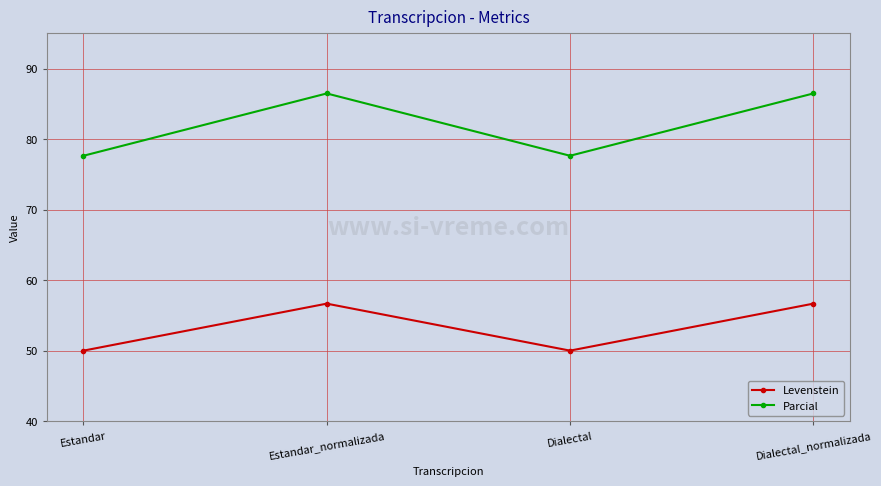

Reading left to right, transcribe all the data shown in this chart.

Levenstein: 50.0	56.7	50.0	56.7
Parcial: 77.6	86.5	77.6	86.5